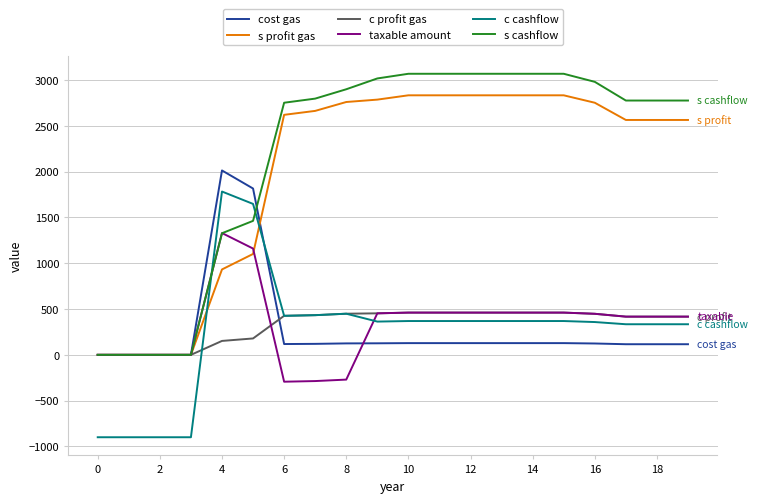

True or false: taxable amount and c cashflow intersect in this chart.

True